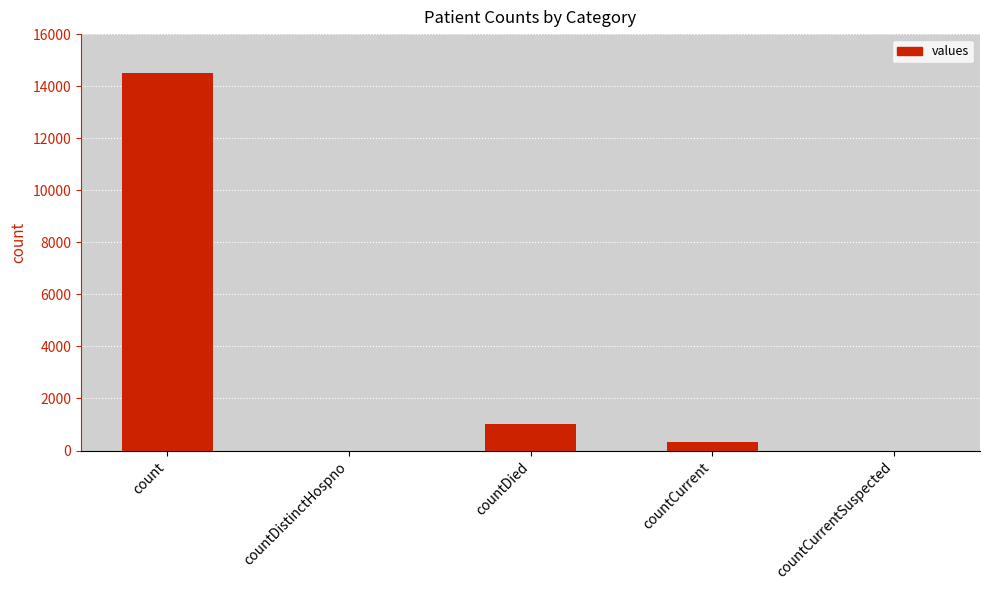

At which label is the value closest to 7244?

countDied